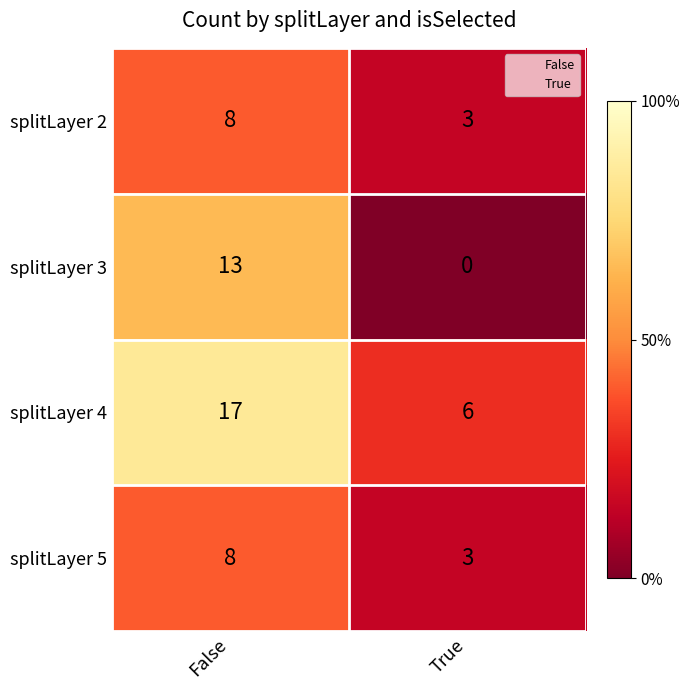

Which label corresponds to the largest value in the chart?

False